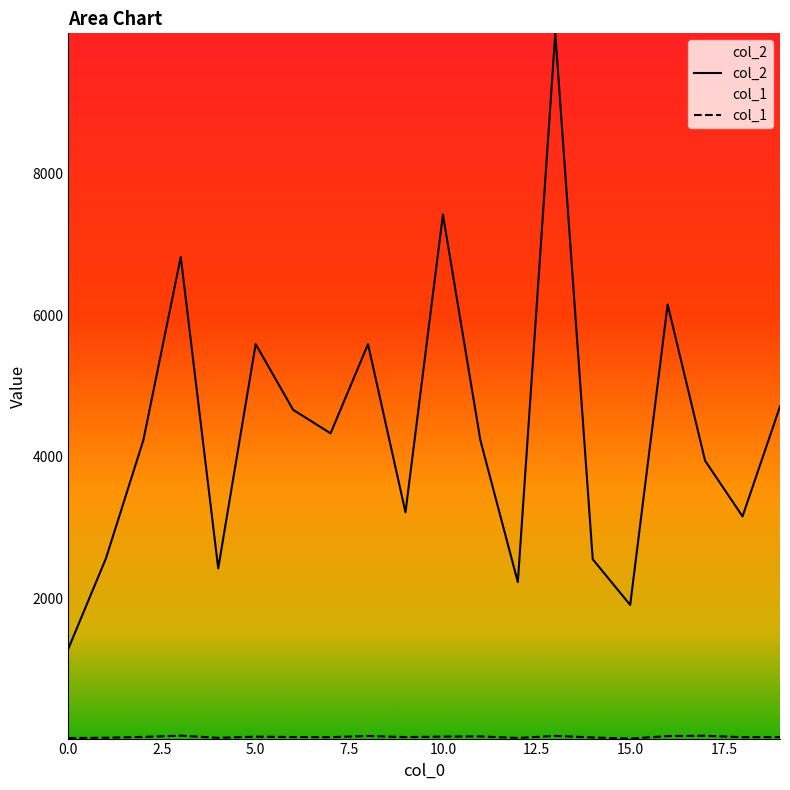

What is the value of the col_1 point at the 10th from the left?

36